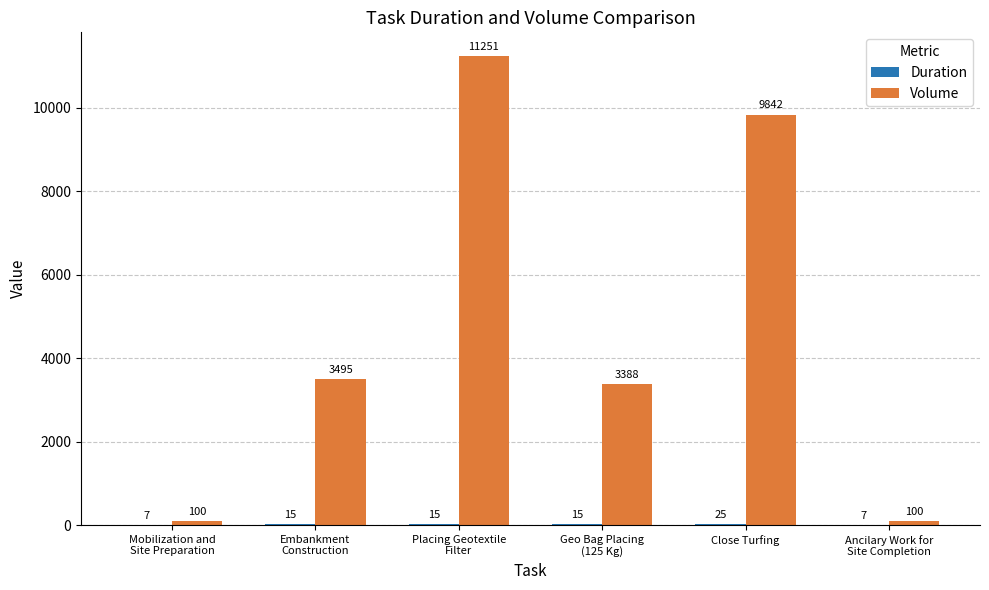

Where is Volume nearest to the value 5675?

Embankment
Construction